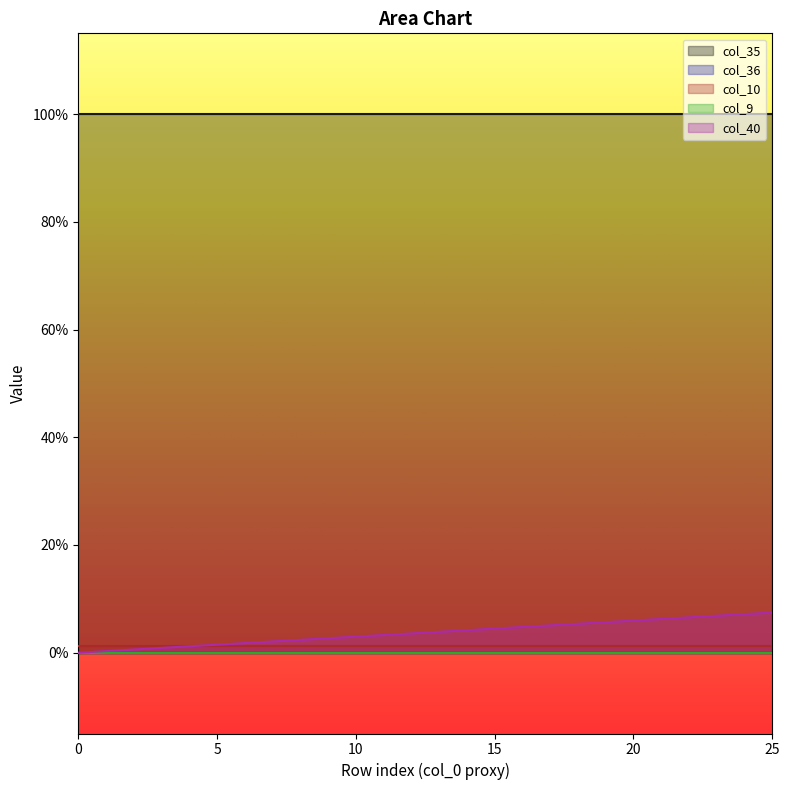

Rank the categories by col_40 value from highest to lowest.

25, 24, 23, 22, 21, 20, 19, 18, 17, 16, 15, 14, 13, 12, 11, 10, 9, 8, 7, 6, 5, 4, 3, 2, 1, 0